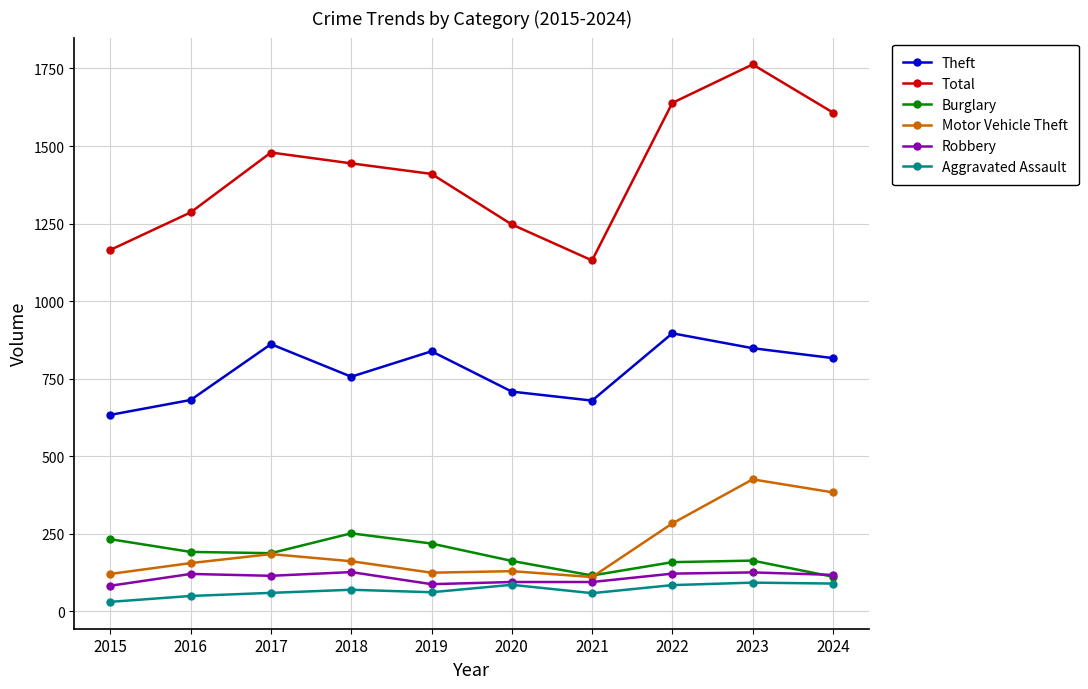

True or false: Theft and Motor Vehicle Theft intersect in this chart.

False